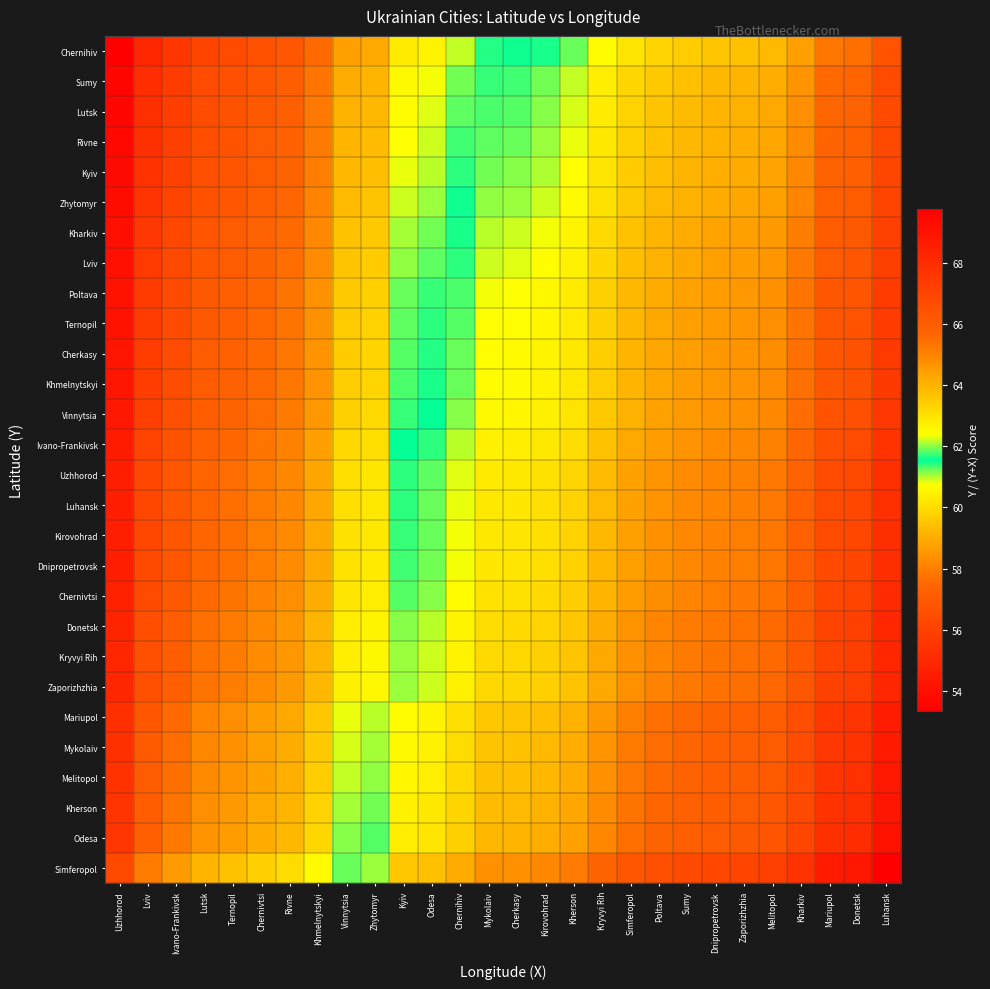

Which series changed the most between Zhytomyr and Kherson?

Simferopol